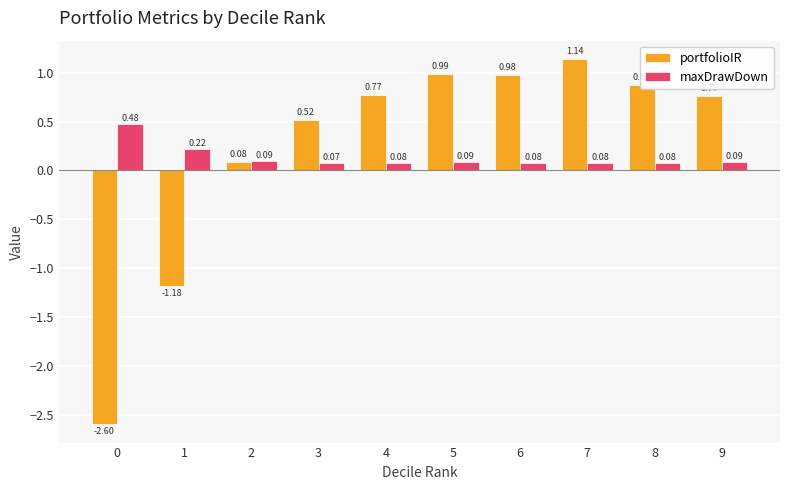

At how many categories does at least one series exceed 0?

10